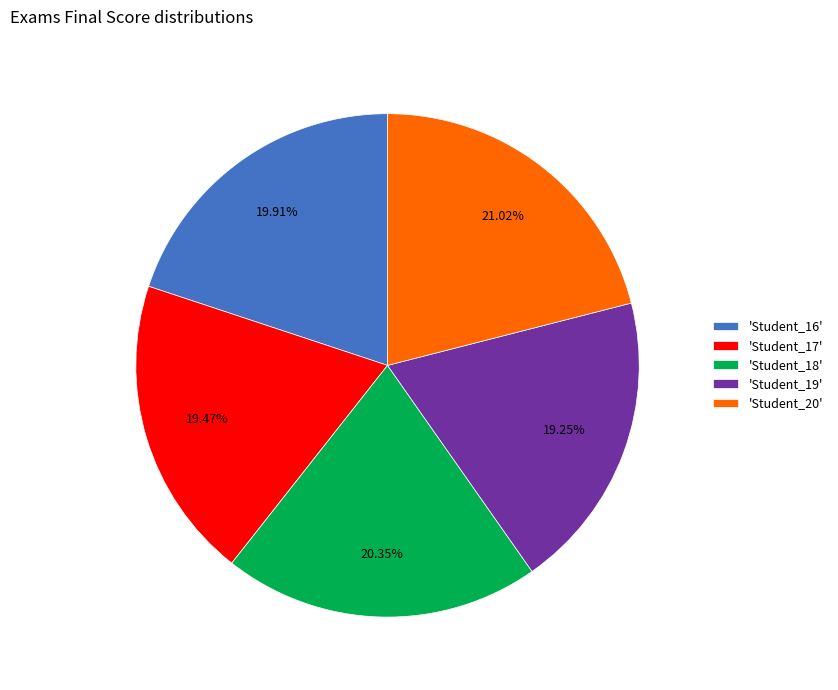

Does any single category account for the majority?

No